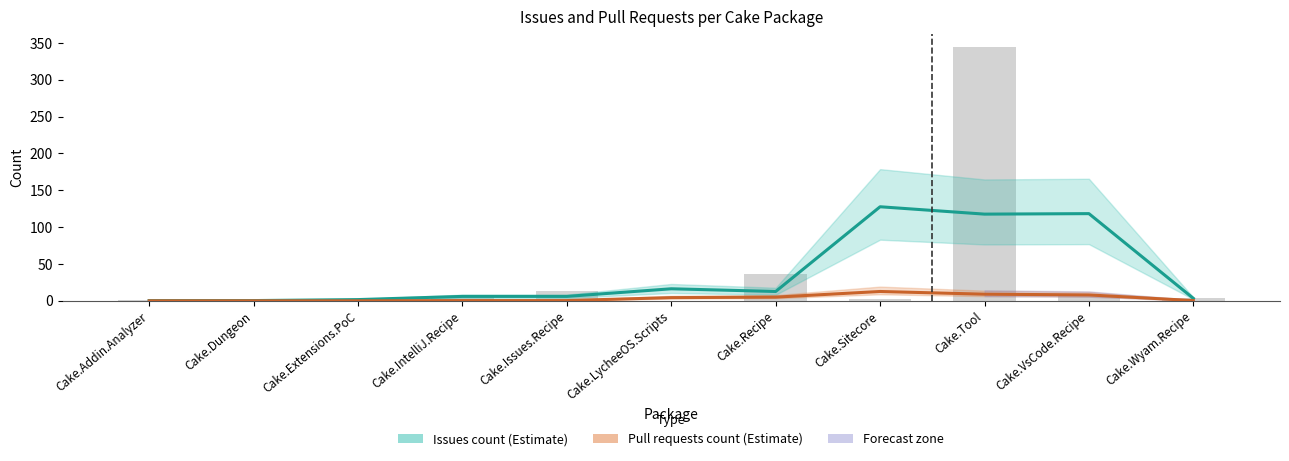

Read the Pull requests count (Estimate) value at Cake.LycheeOS.Scripts.

4.3